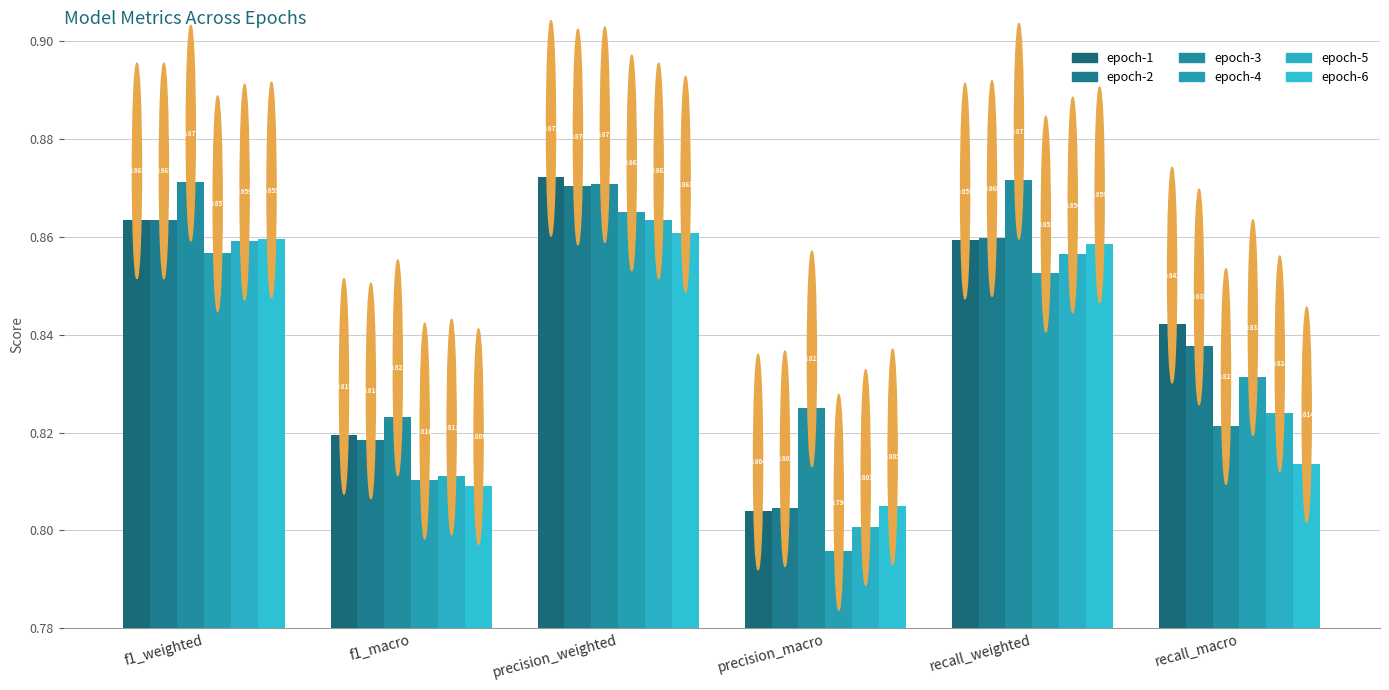

Reading left to right, list all the values displayed in this chart.

epoch-1: f1_weighted=0.9	f1_macro=0.8	precision_weighted=0.9	precision_macro=0.8	recall_weighted=0.9	recall_macro=0.8
epoch-2: f1_weighted=0.9	f1_macro=0.8	precision_weighted=0.9	precision_macro=0.8	recall_weighted=0.9	recall_macro=0.8
epoch-3: f1_weighted=0.9	f1_macro=0.8	precision_weighted=0.9	precision_macro=0.8	recall_weighted=0.9	recall_macro=0.8
epoch-4: f1_weighted=0.9	f1_macro=0.8	precision_weighted=0.9	precision_macro=0.8	recall_weighted=0.9	recall_macro=0.8
epoch-5: f1_weighted=0.9	f1_macro=0.8	precision_weighted=0.9	precision_macro=0.8	recall_weighted=0.9	recall_macro=0.8
epoch-6: f1_weighted=0.9	f1_macro=0.8	precision_weighted=0.9	precision_macro=0.8	recall_weighted=0.9	recall_macro=0.8